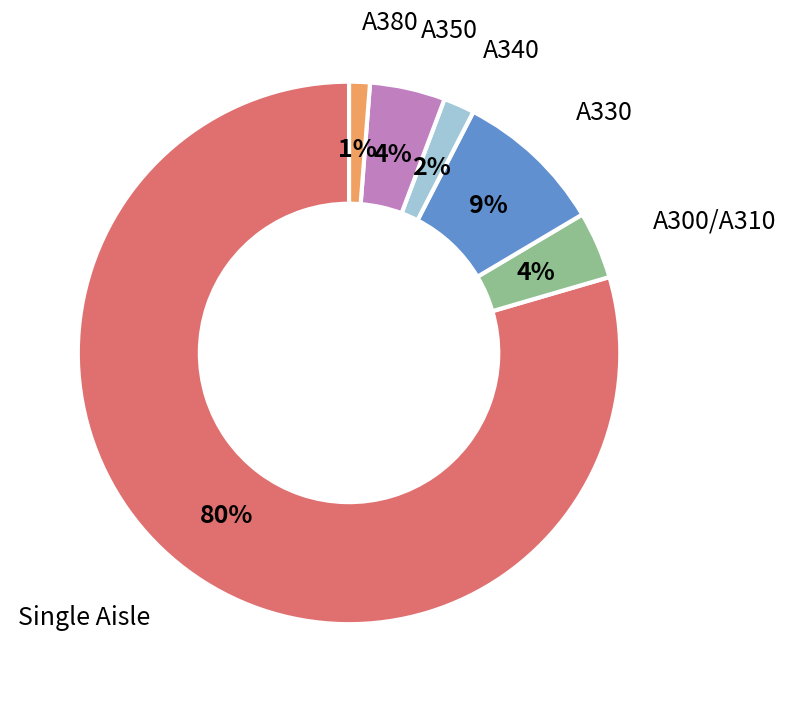

Which category accounts for the majority?

Single Aisle